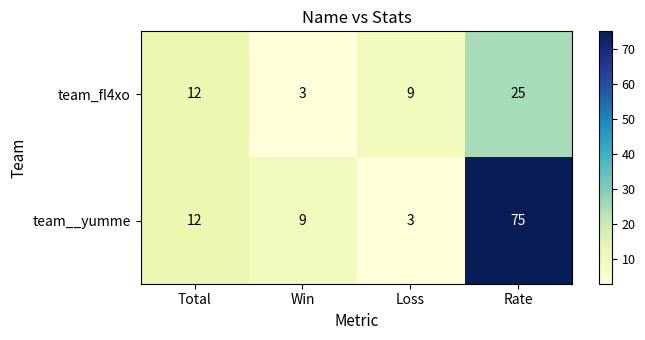

What is the average value of the team_fl4xo series?

12